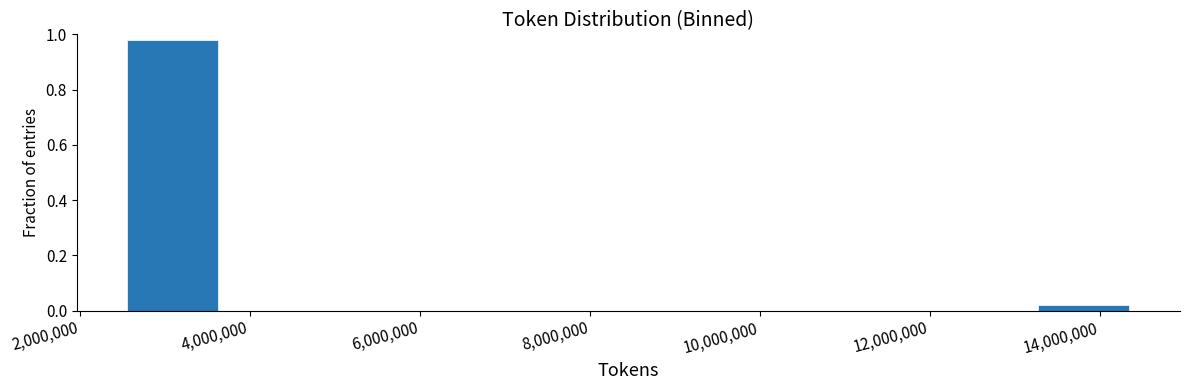

How tall is the bar that spans 2400000 to 3600000 on the x-axis? Neither the bar edges nor the heights are printed on the chart, so give them approximately, as read against the axes.

0.98